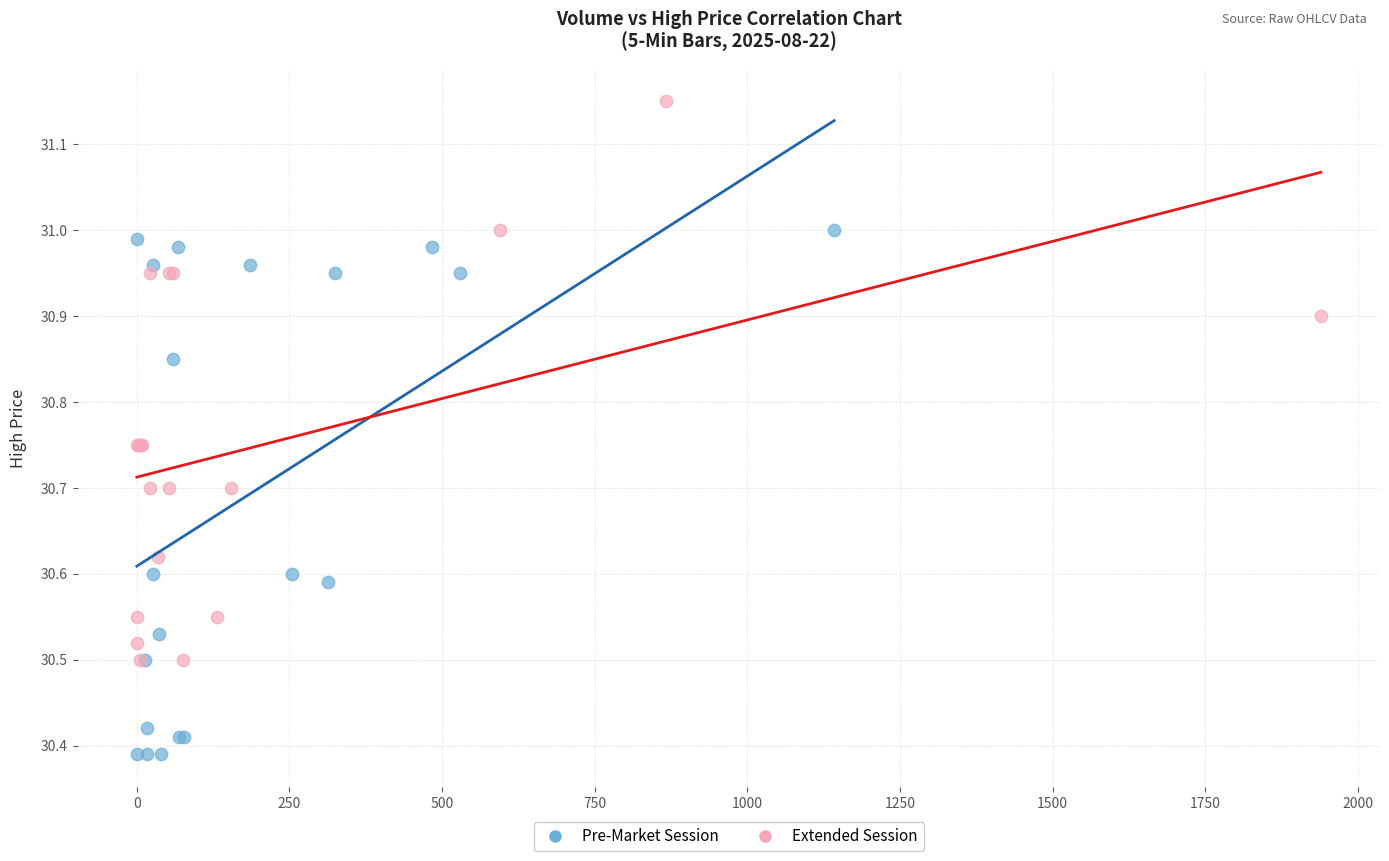

Which series has the widest spread of Y values?

Extended Session